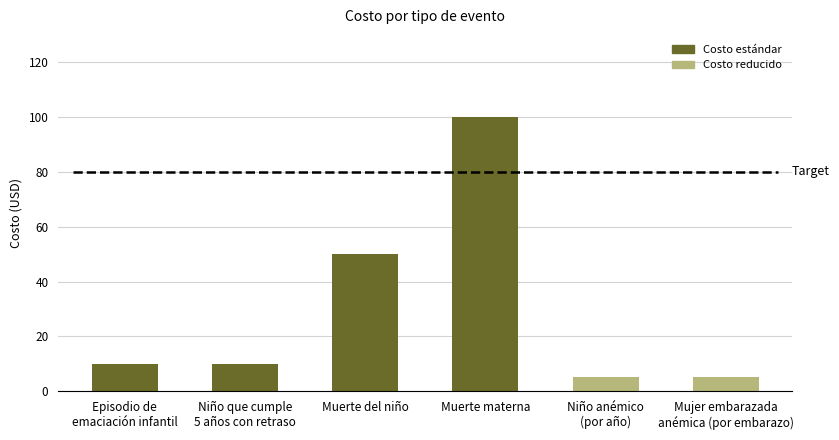

What position from the left is Niño anémico
(por año)?

5